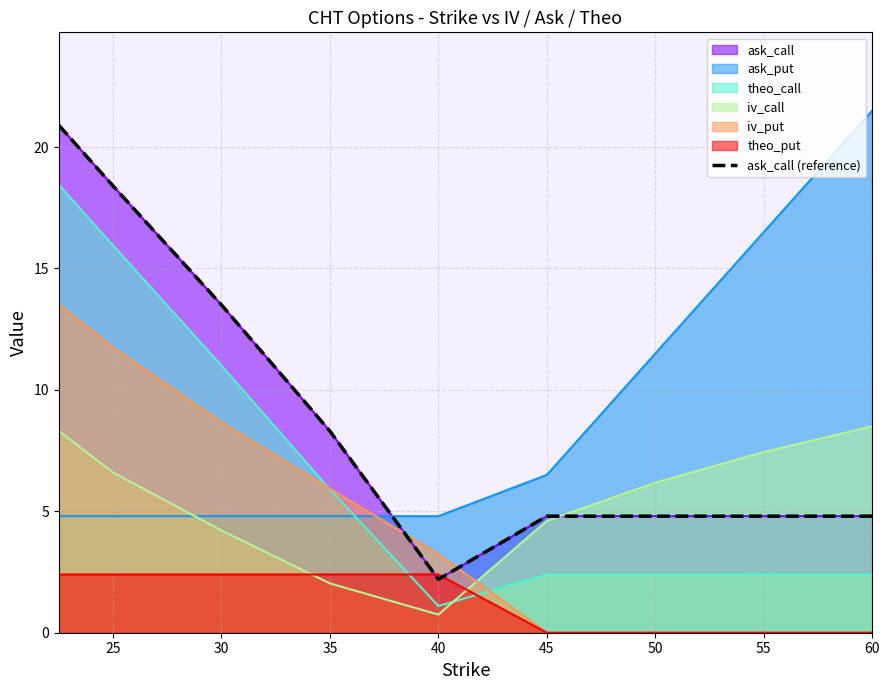

The chart shows a value of 4.8 at 45. True or false?

True